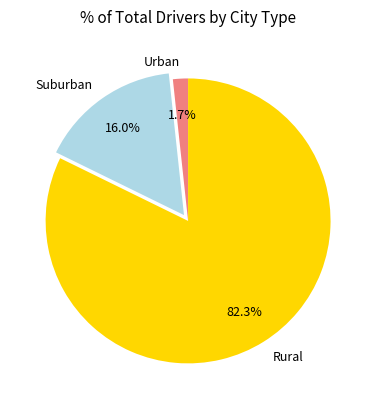

To the nearest percent, what is the average slice percentage?

33%